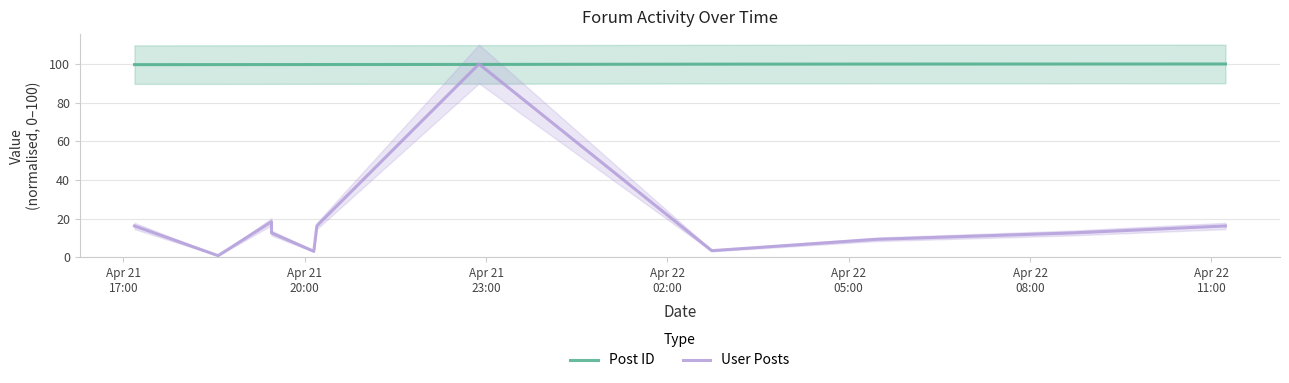

What are all the series names shown in the legend?

Post ID, User Posts